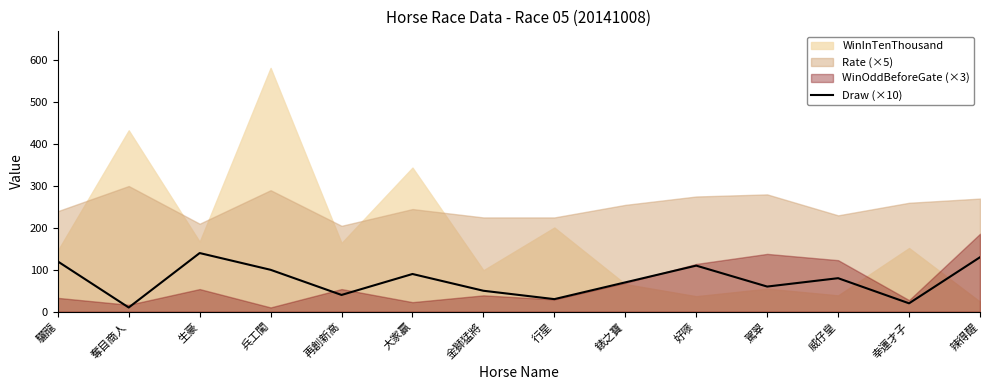

True or false: the data has more than 2 interior local peaks.

True